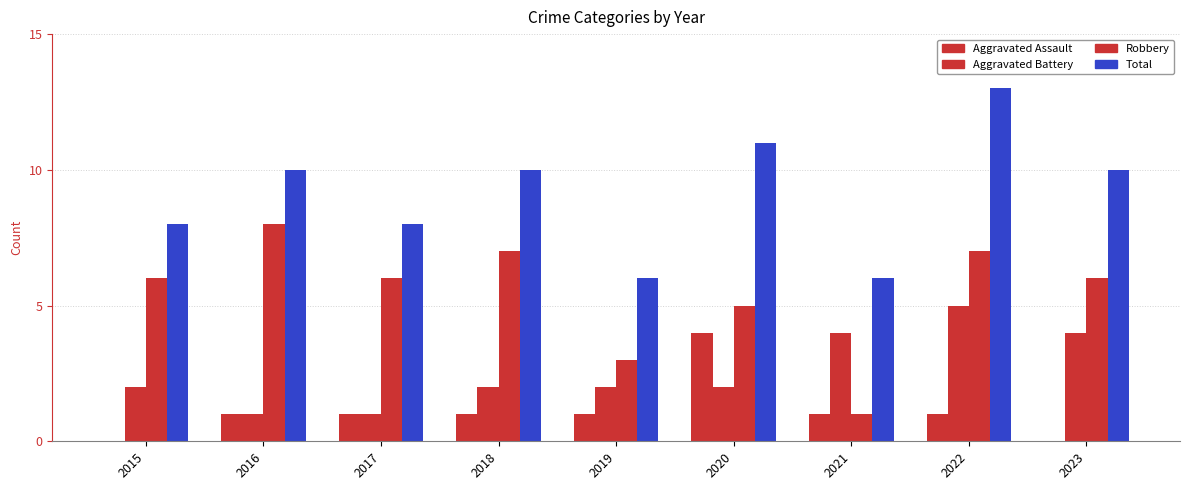

Count the number of data series in this chart.

4